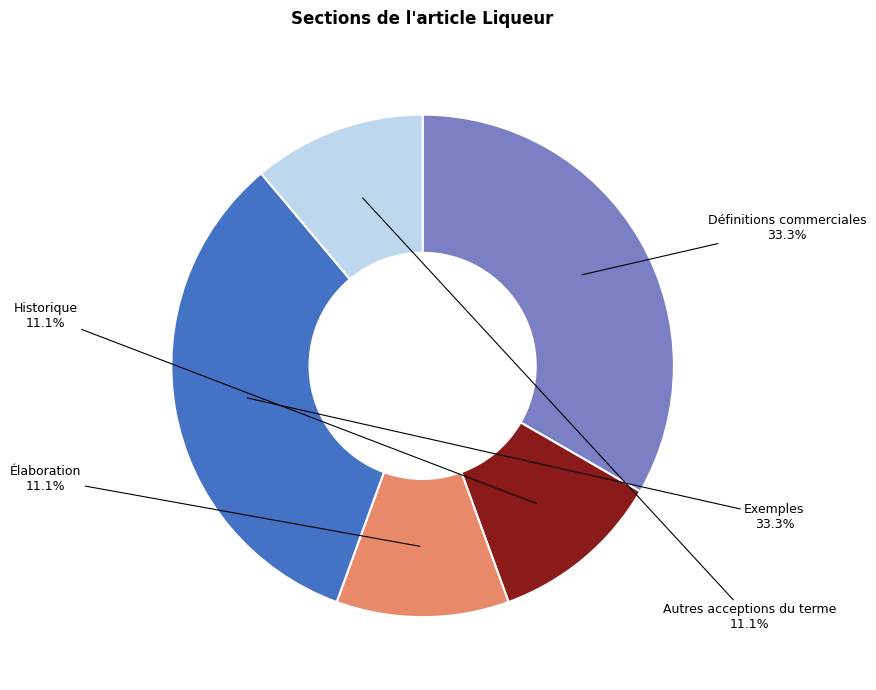

Is it true that Définitions commerciales is 23% of the pie?

False